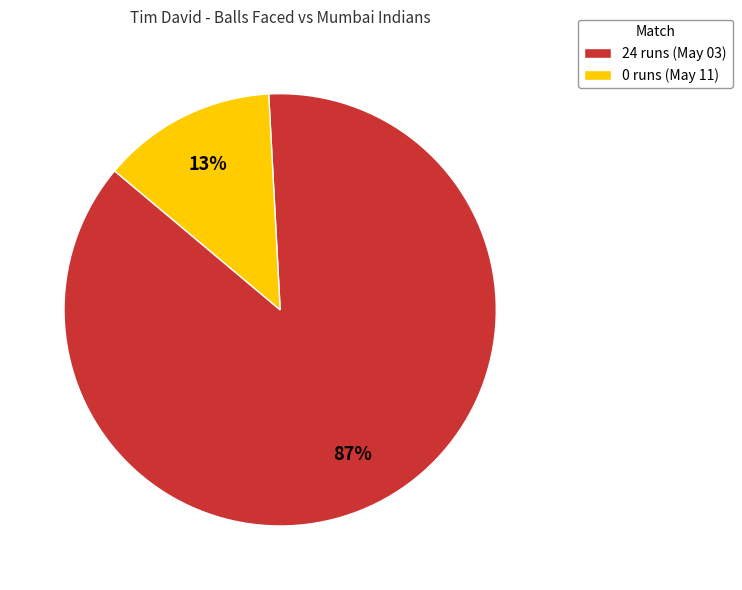

To the nearest percent, what portion does 24 runs (May 03) represent?

87%